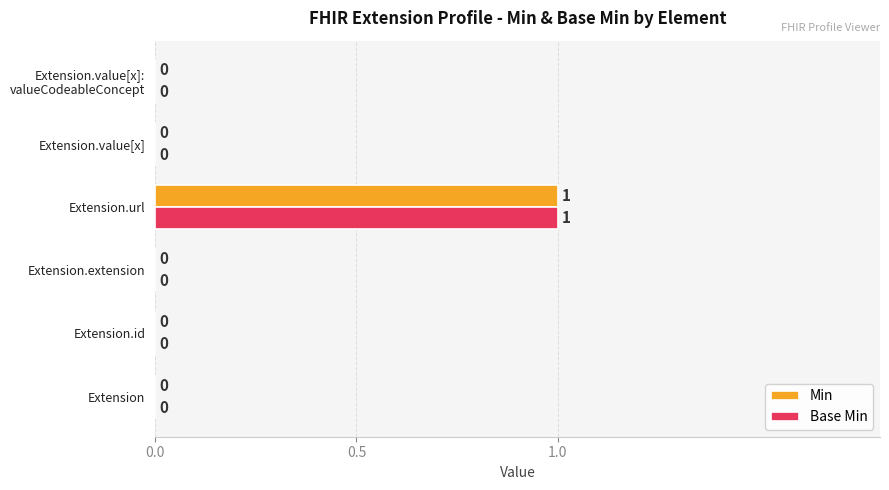

Is it true that Min equals -1 at Extension?

False